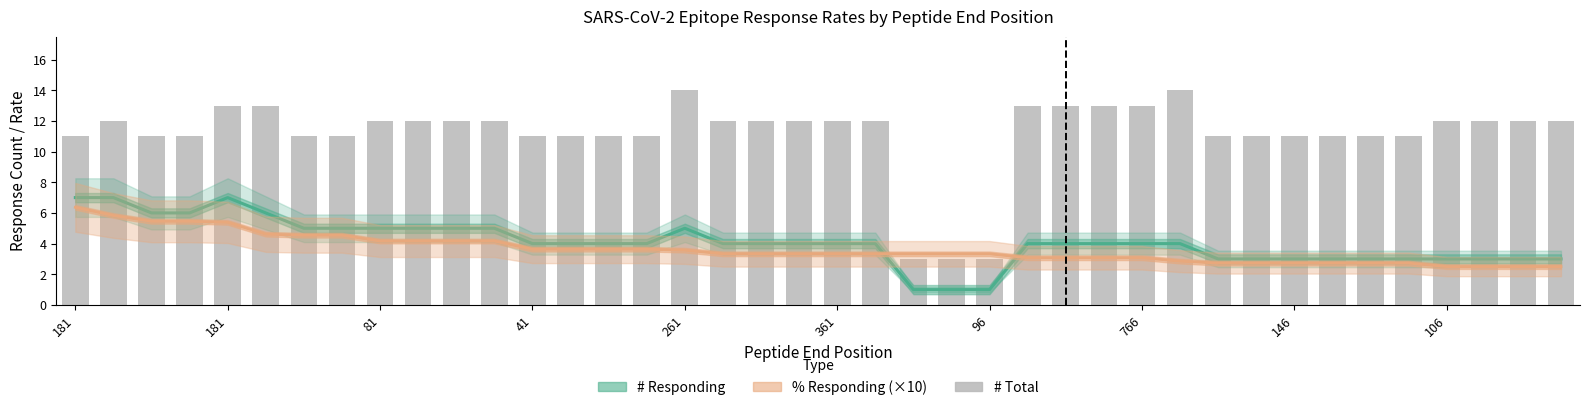

At how many categories does at least one series exceed 3?

40